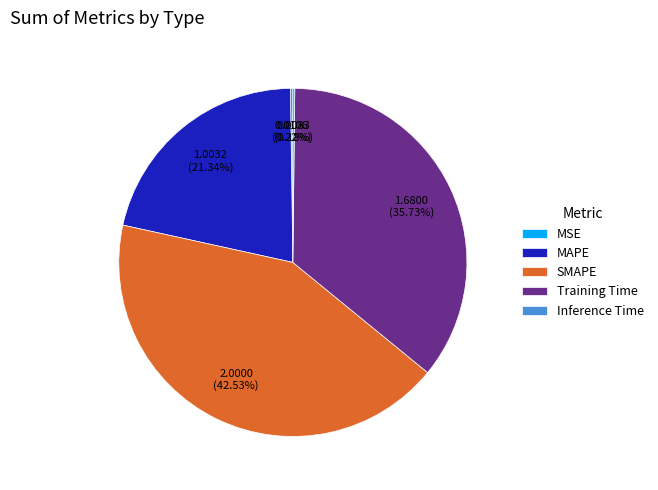

The SMAPE slice represents 51% of the pie. True or false?

False